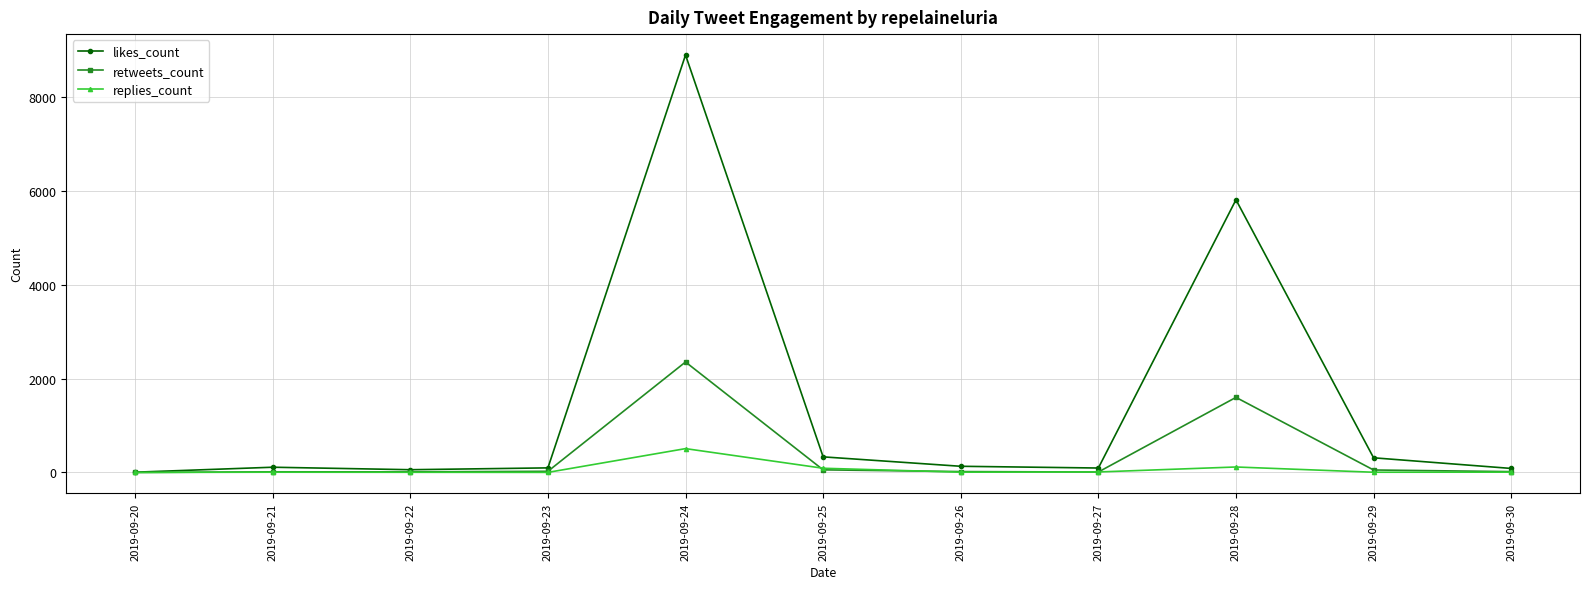

What is the difference between the highest and lowest values at 2019-09-30?

79